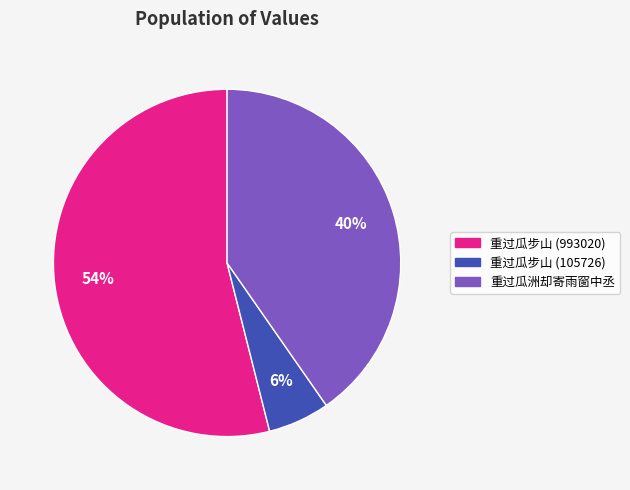

To the nearest percent, what is the difference between the largest and smallest slice percentages?

48%